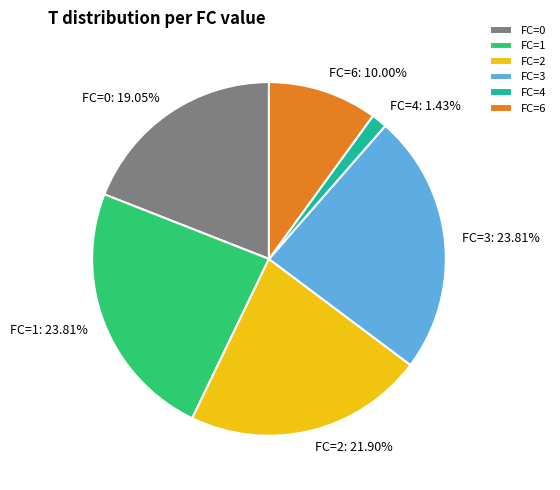

Do FC=0 and FC=4 together represent more than half of the pie?

No